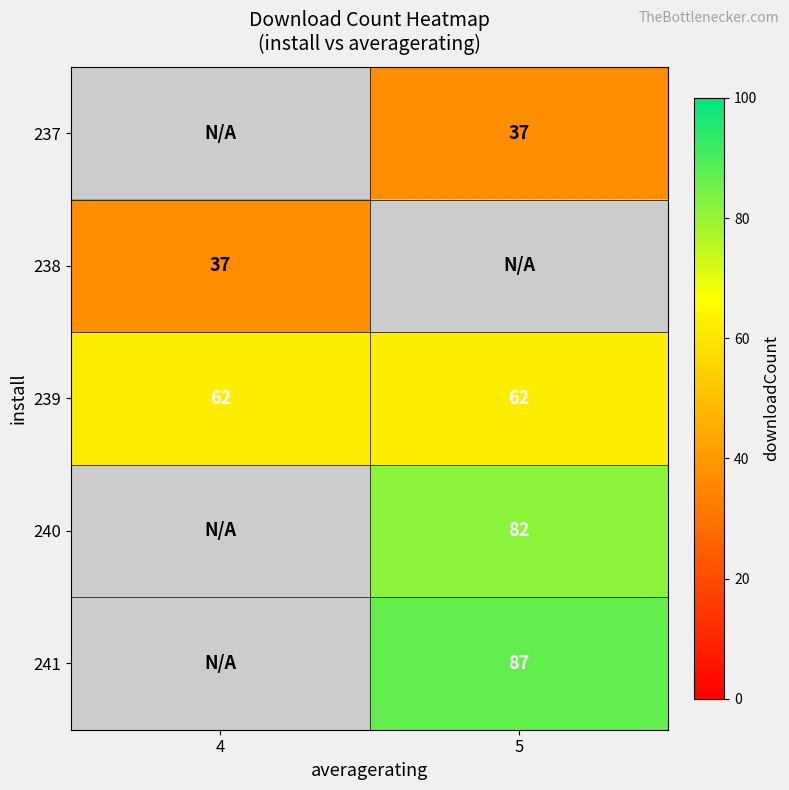

What is the sum of the 239 values at 5 and 4?

124